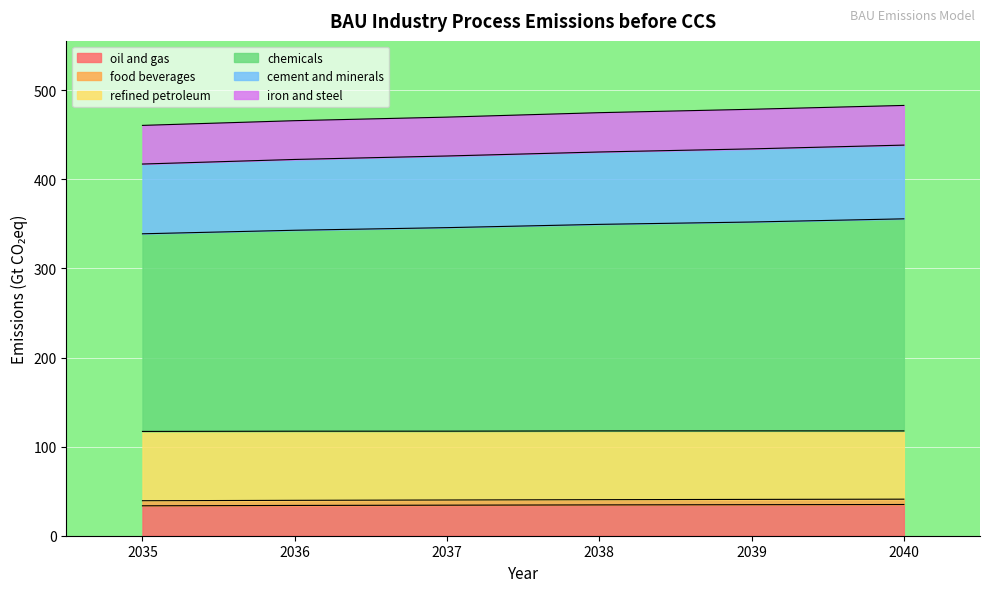

What is the value of the chemicals point at the 3rd from the left?

345.7